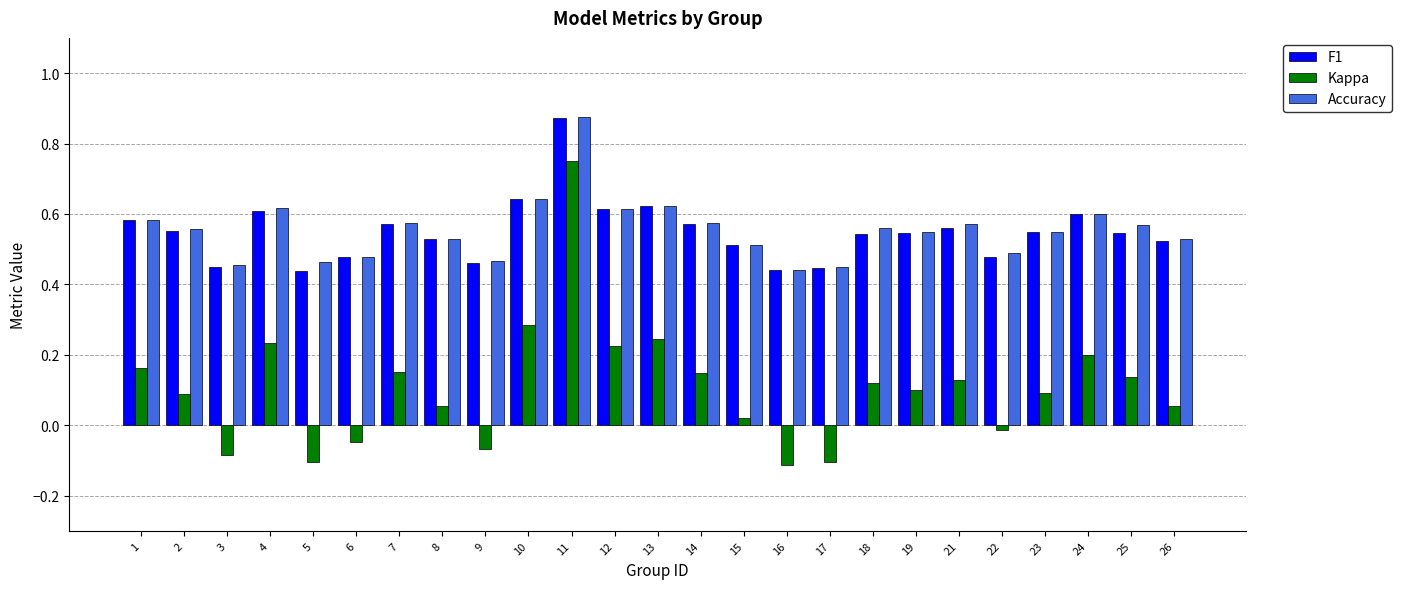

At which category is the sum across all series the highest?

11